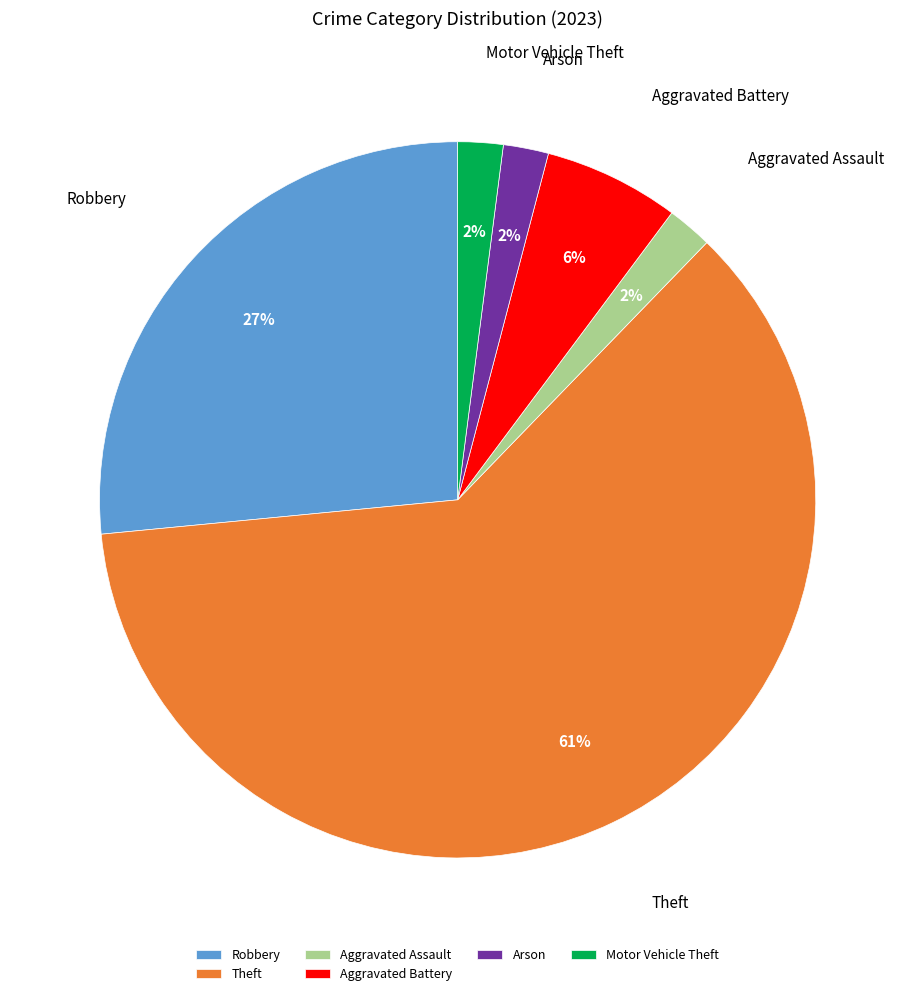

Combined, do Arson and Theft account for over 50%?

Yes